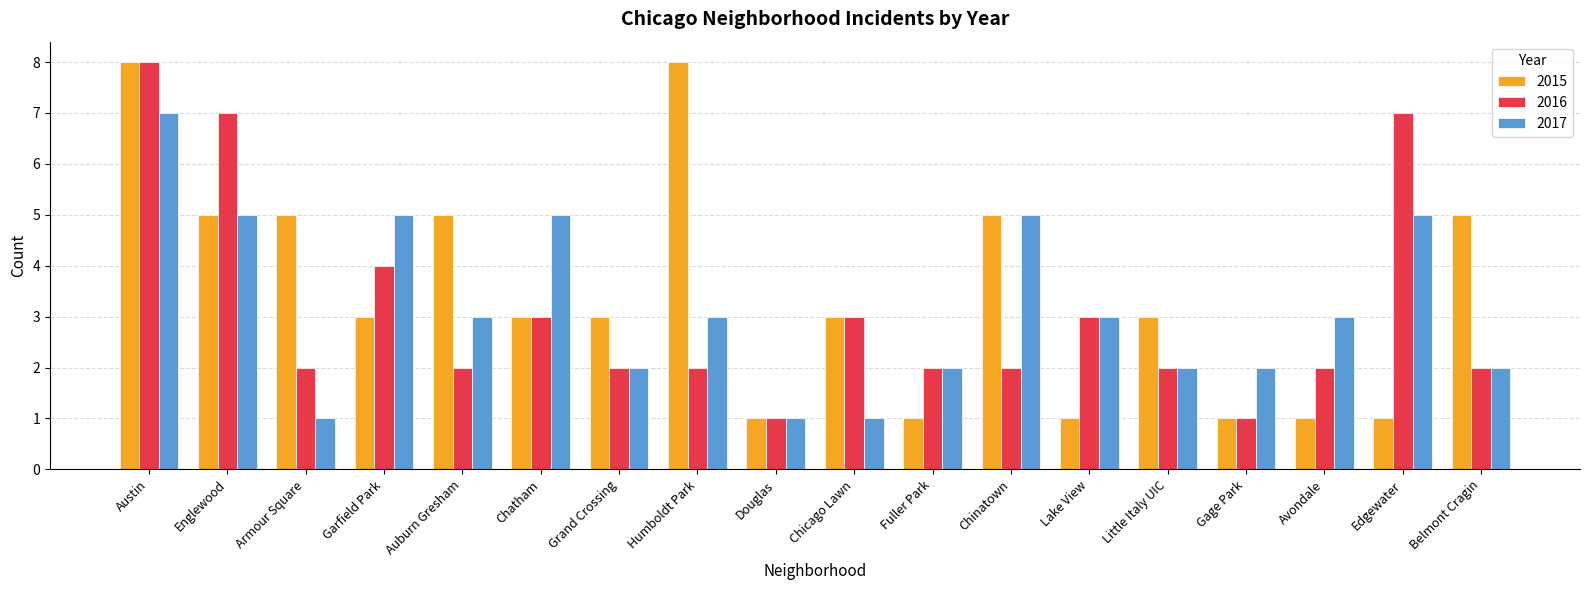

What is the label of the 17th bar from the right?

Englewood